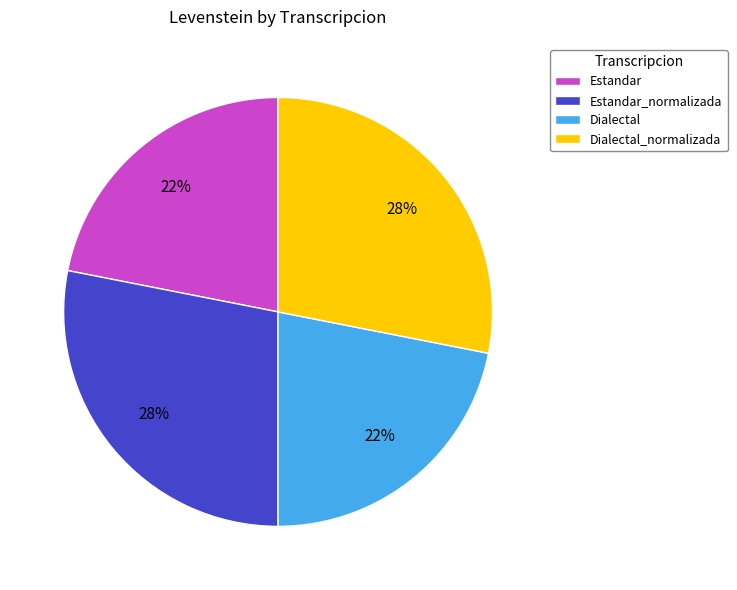

To the nearest percent, what is the difference between the Estandar and Dialectal_normalizada slice percentages?

6%